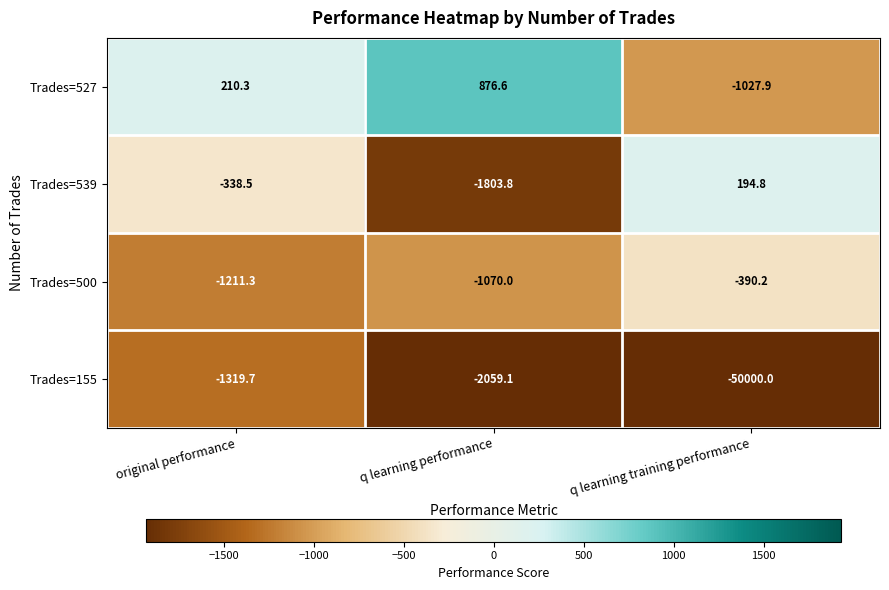

What is the sum of the Trades=155 values at q learning training performance and q learning performance?

-52059.1